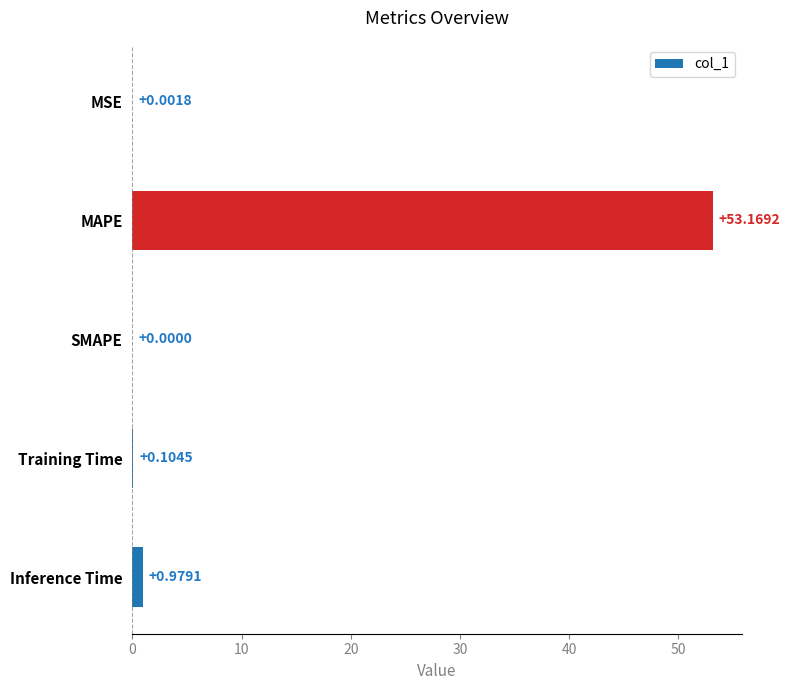

What is the sum of all values?

54.3